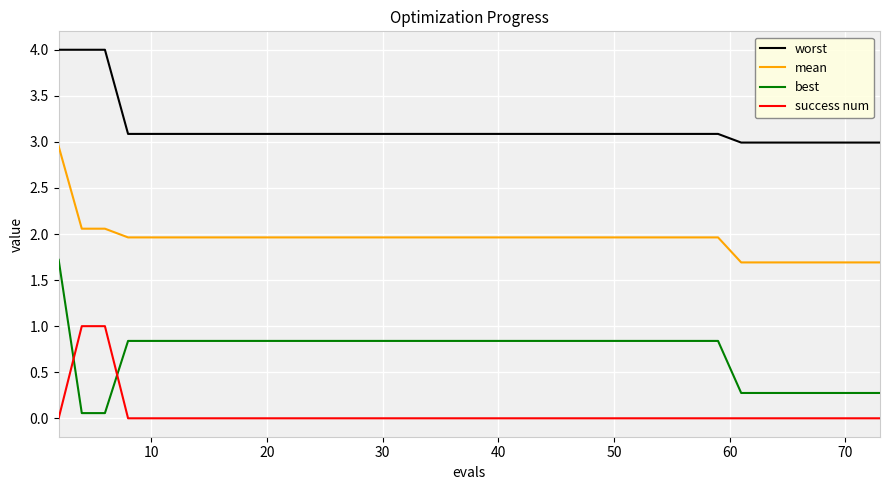

Which series has the largest range (max minus min)?

best